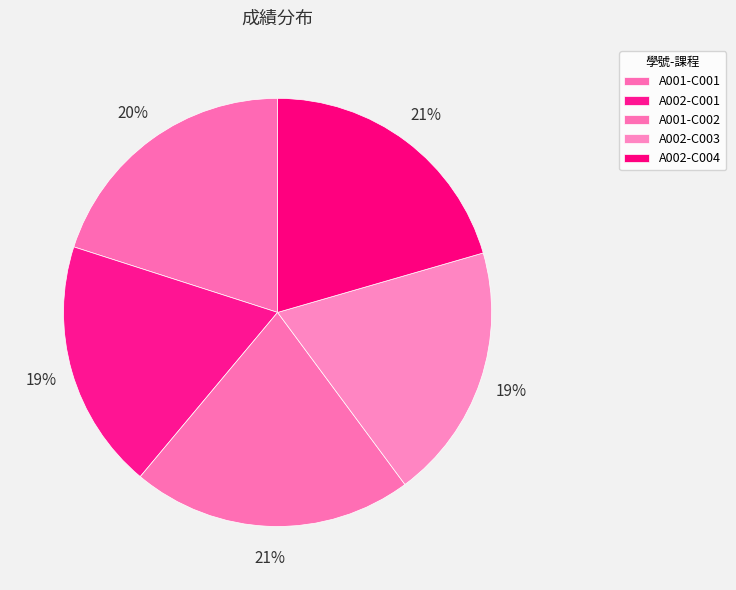

What percentage is the A002-C003 slice, to the nearest percent?

19%